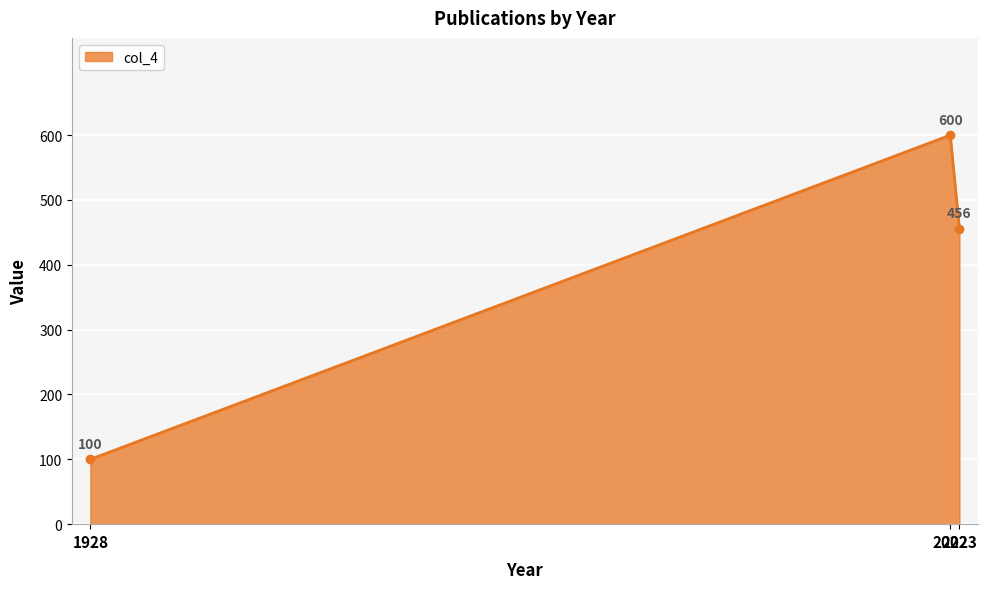

At which label is the value closest to 350?

2023